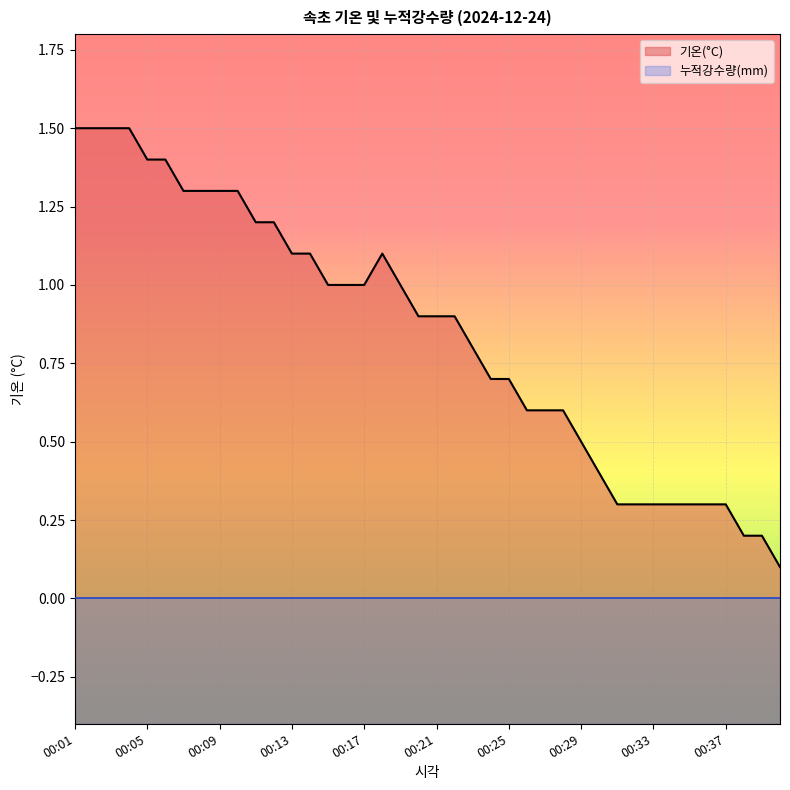

Approximately how many times larger is the value at 00:29 compared to 00:15?

0.5